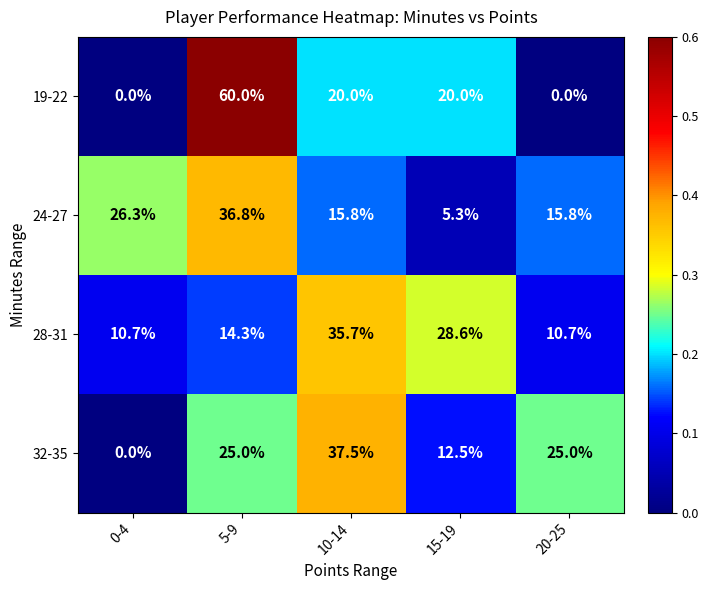

The value of 19-22 at 10-14 is 20.0. True or false?

True